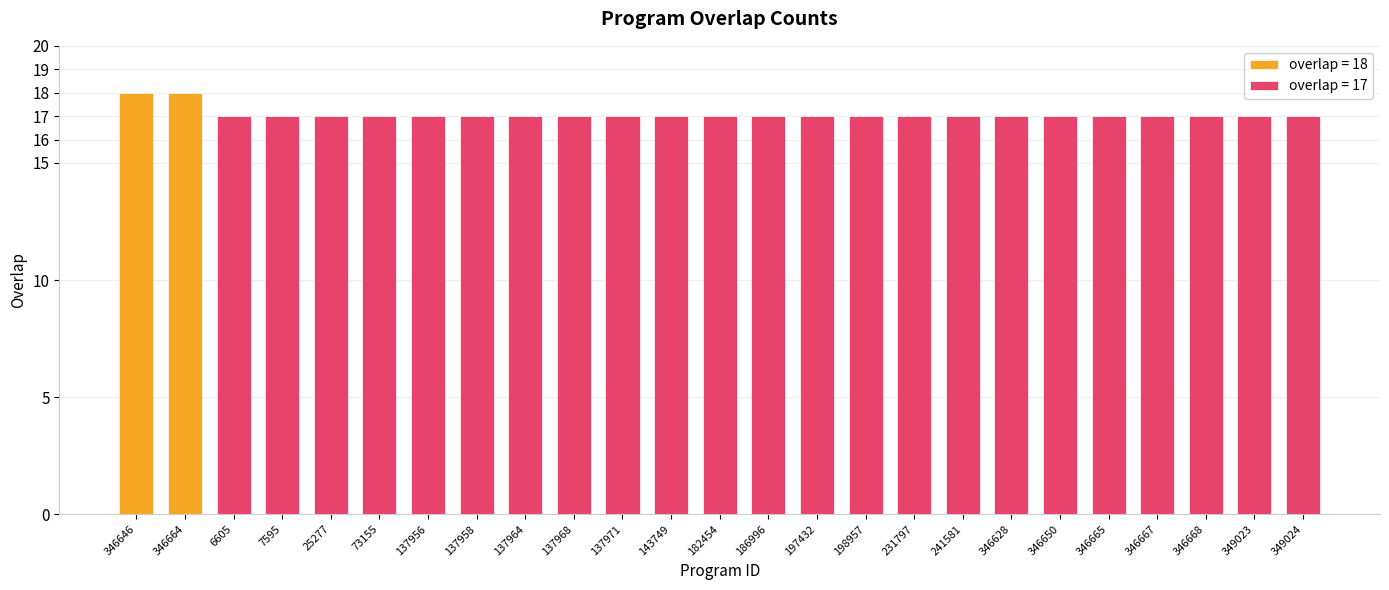

What is the smallest value displayed?

17